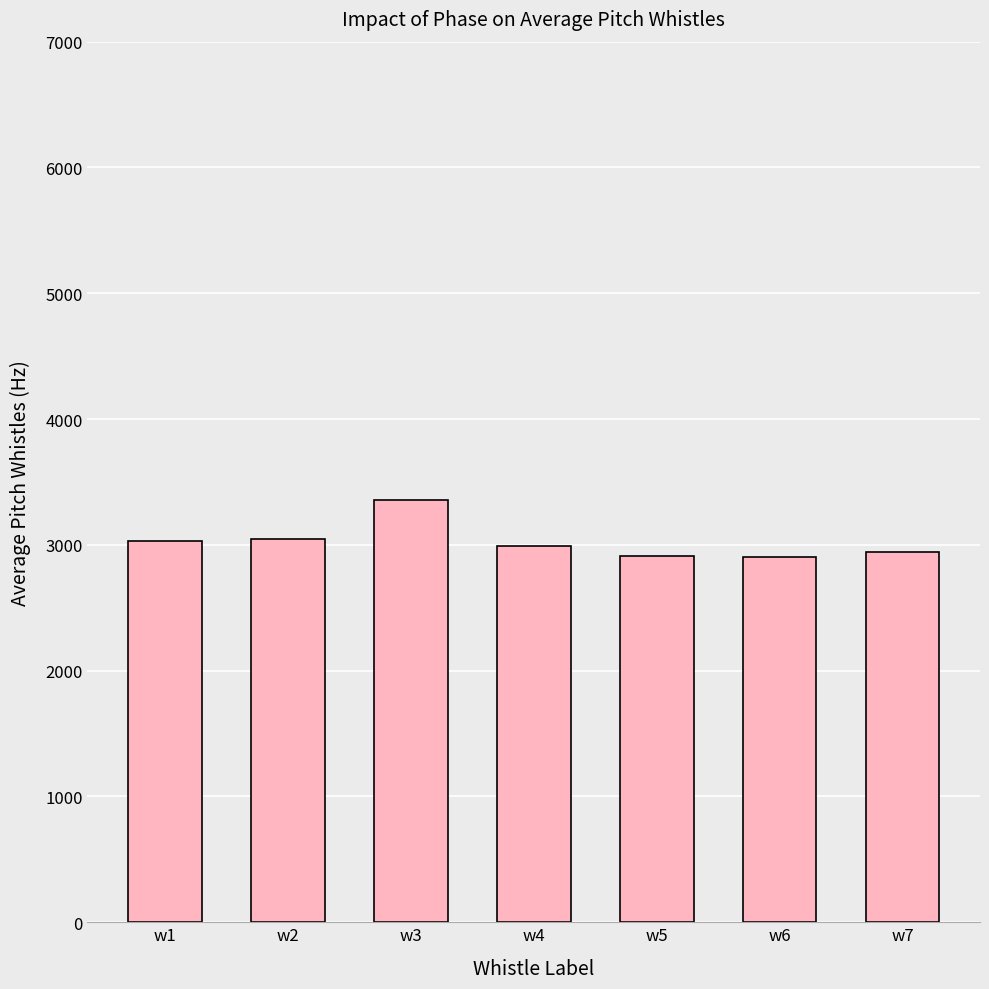

Where does the data first go above 2991?

w1